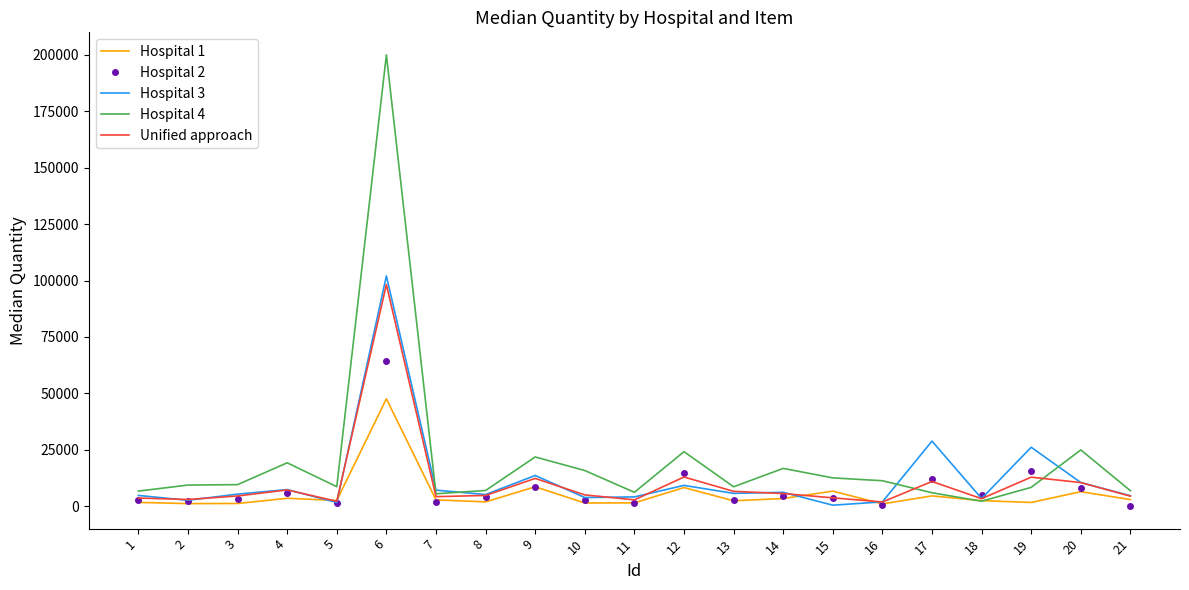

Where is the first local maximum for Hospital 3?

4